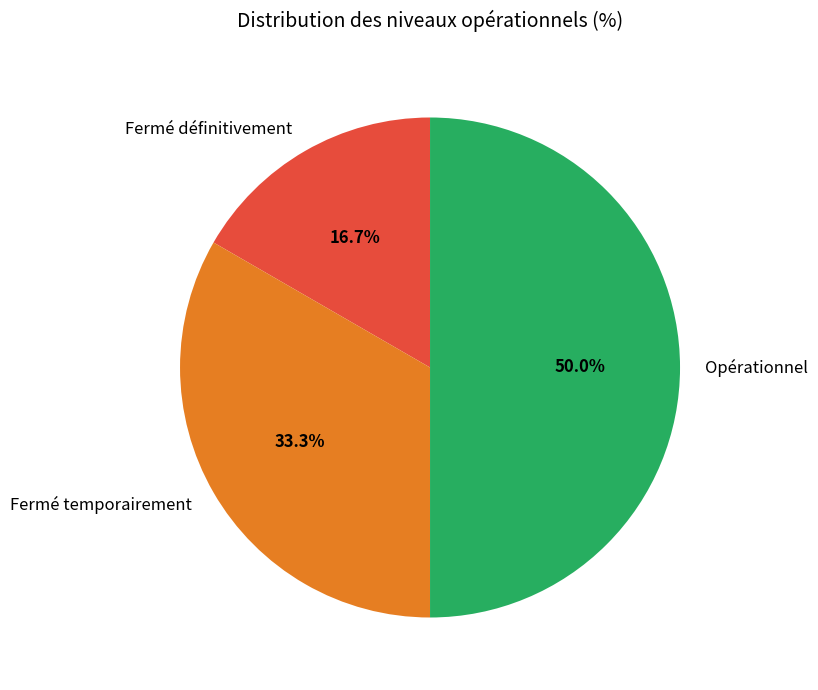

To the nearest percent, what portion does Fermé définitivement represent?

17%